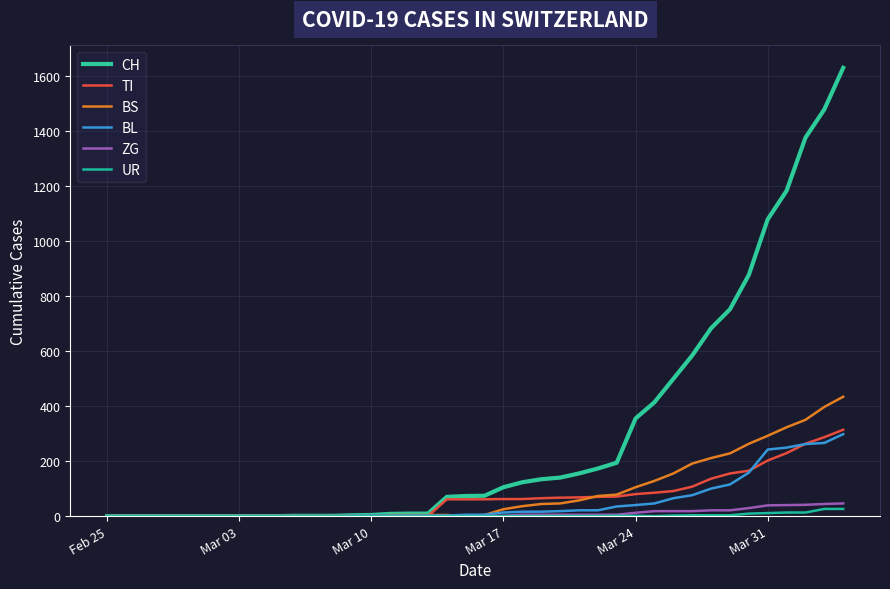

How many lines are shown in the chart?

6